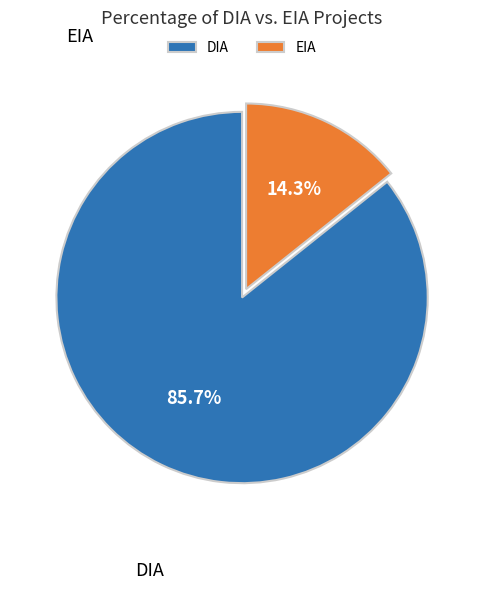

Is it true that DIA is 72% of the pie?

False